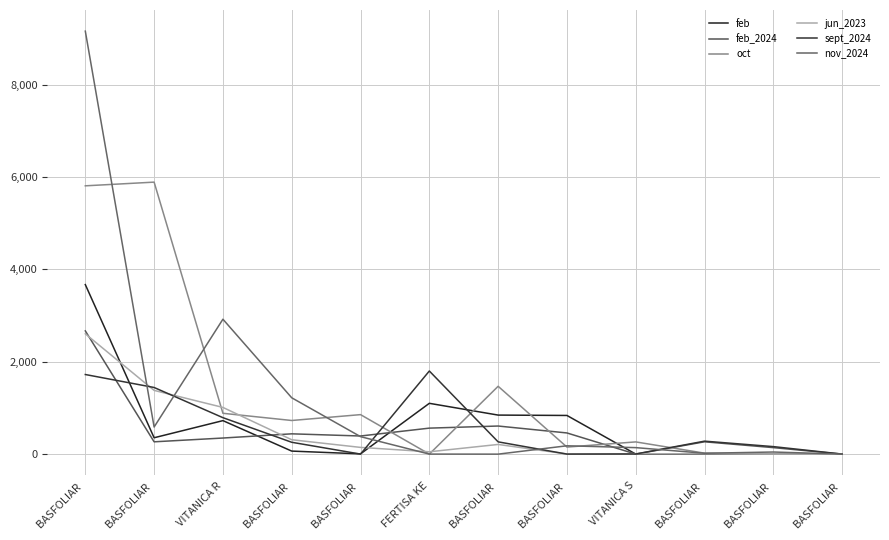

Reading right to left, what are all the values shown in this chart?

feb: 0.0	5.0	0.0	0.0	837.0	845.0	1100.0	5.0	65.0	725.0	354.0	3672.0
feb_2024: 0.0	140.0	266.5	0.0	458.0	608.0	562.5	392.0	439.0	348.0	266.0	2669.0
oct: 0.0	6.0	20.2	264.0	152.0	1469.0	0.0	855.0	728.0	884.0	5892.0	5812.0
jun_2023: 0.0	0.0	5.5	8.0	2.0	209.0	50.0	145.0	311.0	1011.0	1380.0	2606.0
sept_2024: 0.0	162.0	280.2	2.0	0.0	265.0	1800.0	0.0	256.0	789.0	1443.0	1724.0
nov_2024: 0.0	45.0	18.0	140.0	180.0	-1.0	0.0	378.0	1220.0	2922.0	587.0	9163.0